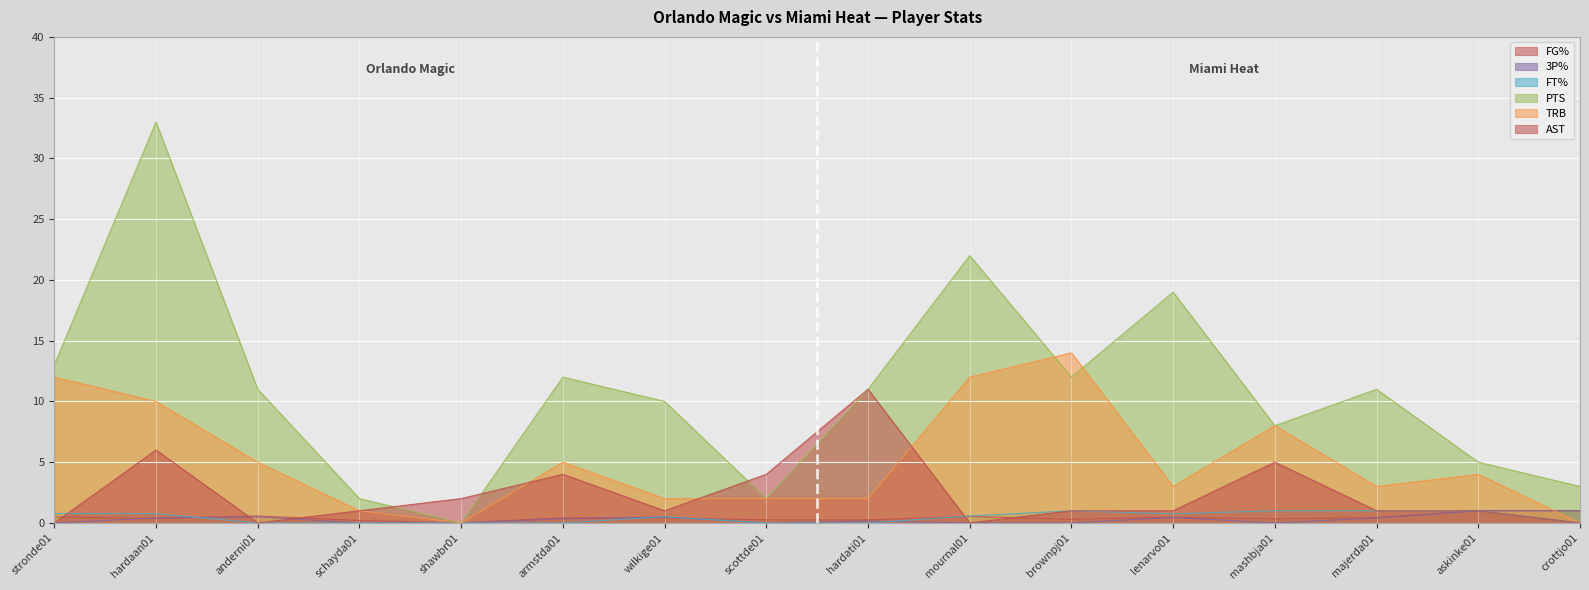

What is the spread (max minus min) of values at armstda01?

12.0